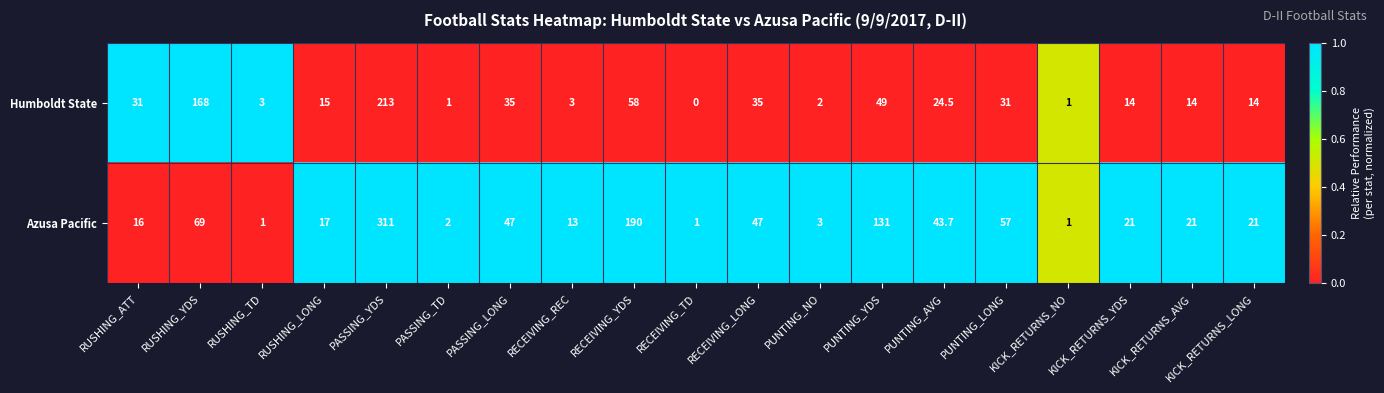

Between RUSHING_YDS and RECEIVING_LONG, which series saw the biggest shift?

Humboldt State